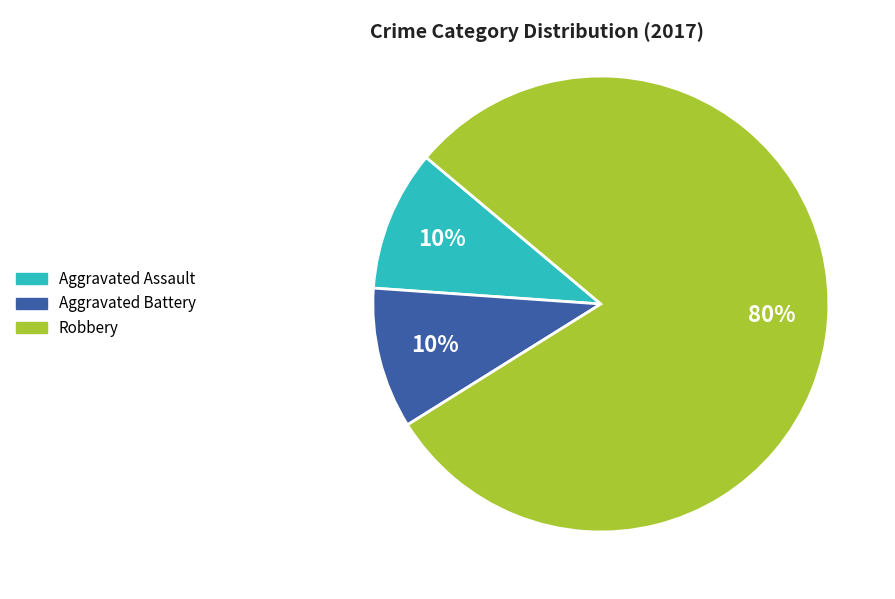

Which category has the biggest portion of the pie?

Robbery